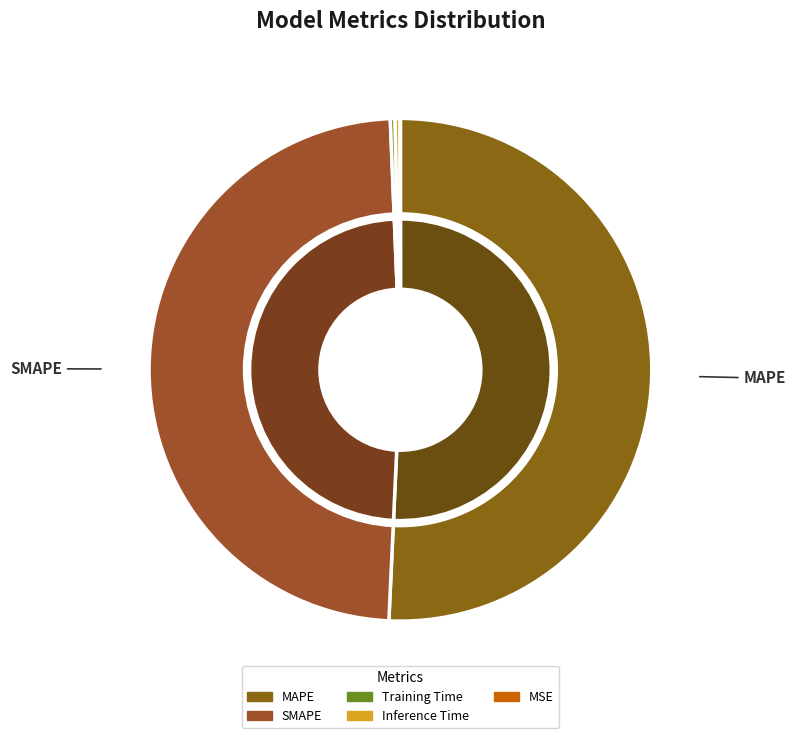

To the nearest percent, what portion does SMAPE represent?

49%